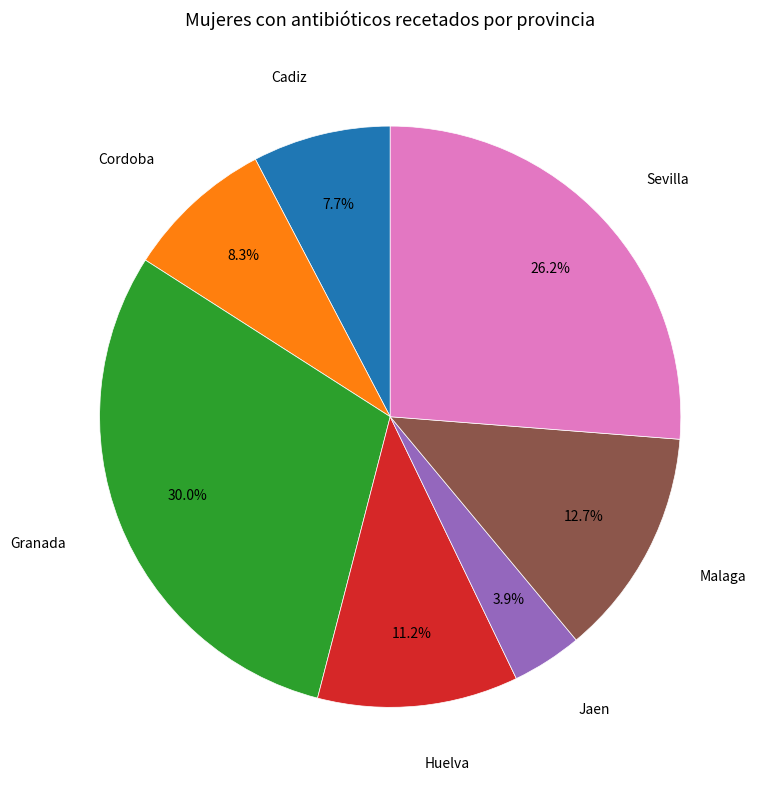

Is there any slice that represents more than half of the pie?

No